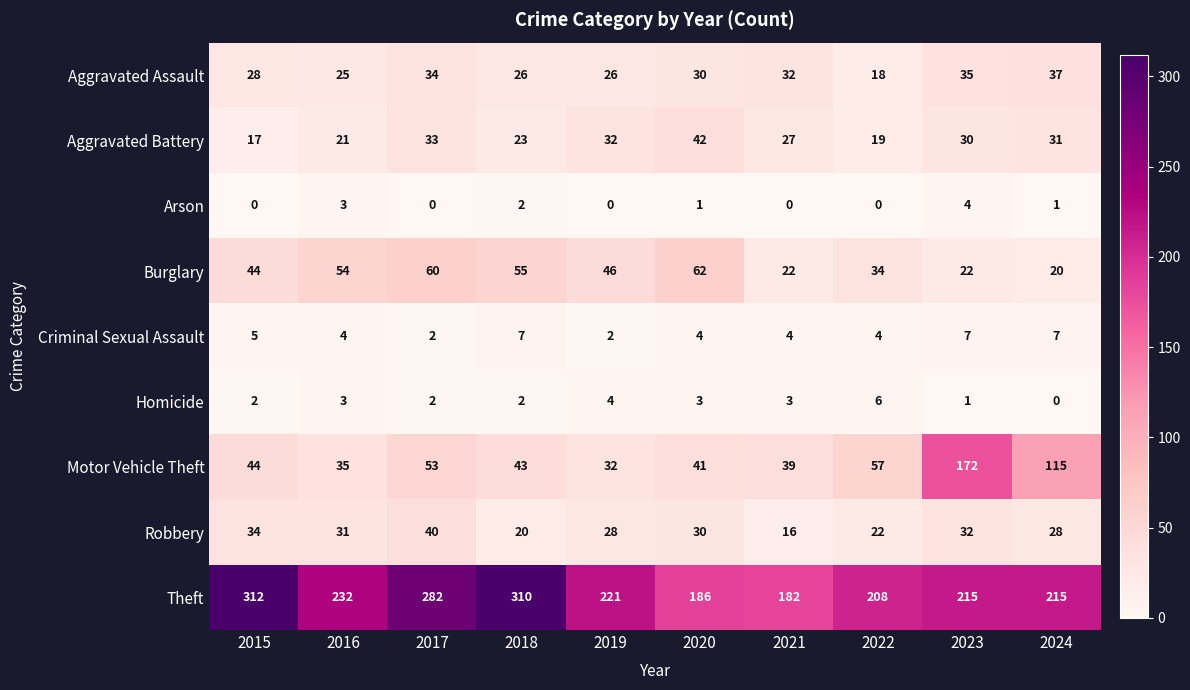

At 2024, list the series in order from smallest to largest.

Homicide, Arson, Criminal Sexual Assault, Burglary, Robbery, Aggravated Battery, Aggravated Assault, Motor Vehicle Theft, Theft